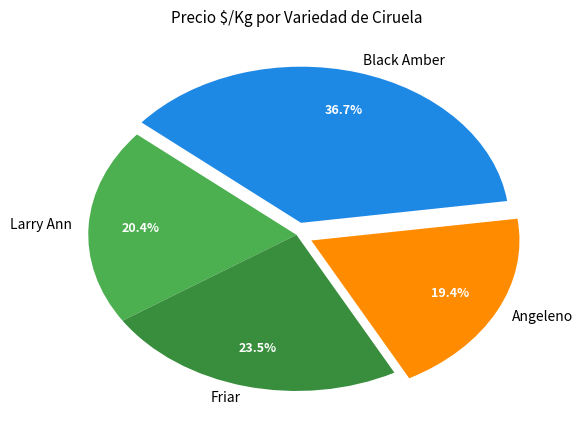

What percentage is the Angeleno slice, to the nearest percent?

19%